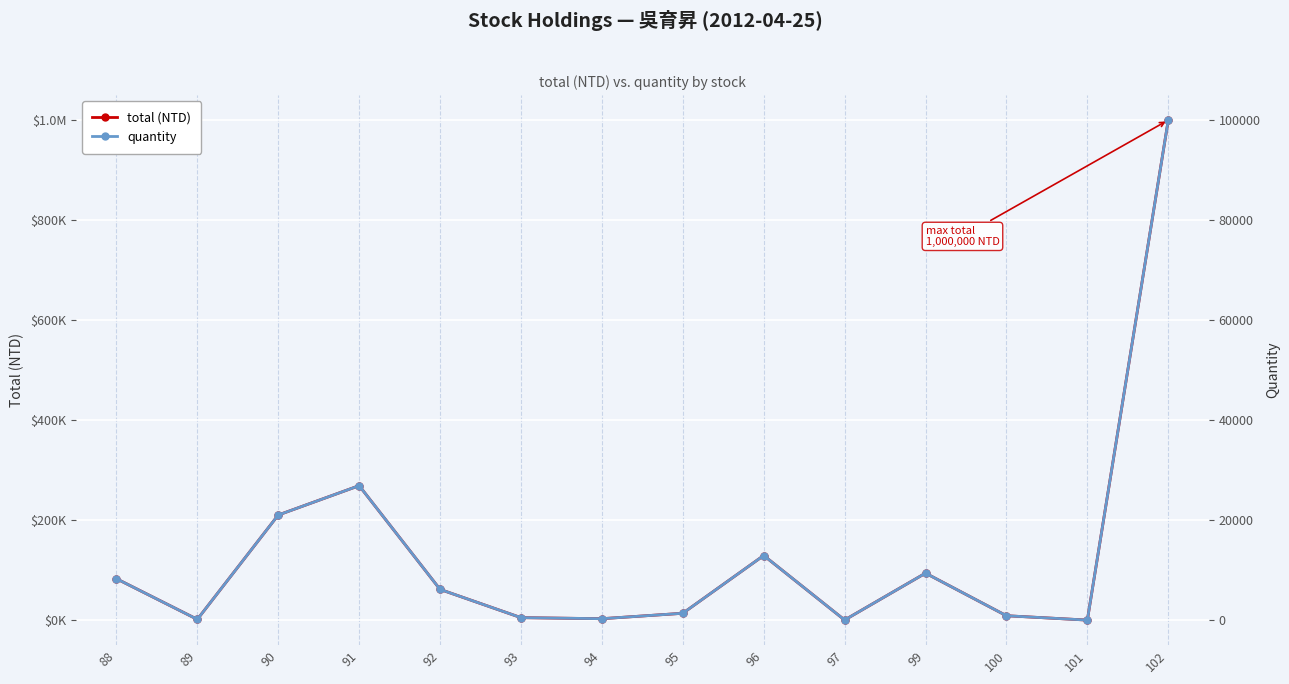

The quantity series shows 7525 at 91. True or false?

False